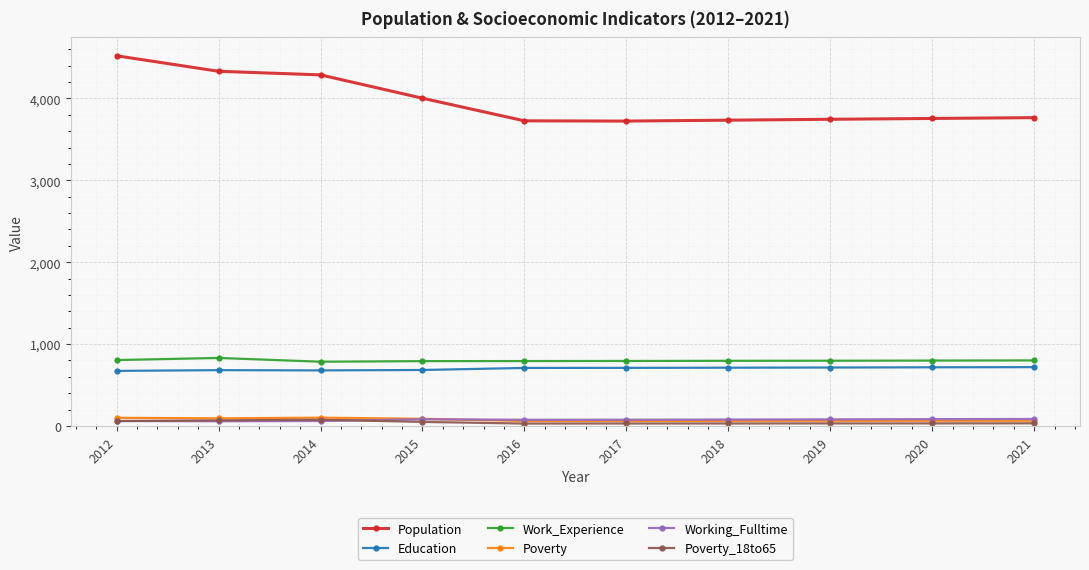

What is the greatest value displayed?

4520